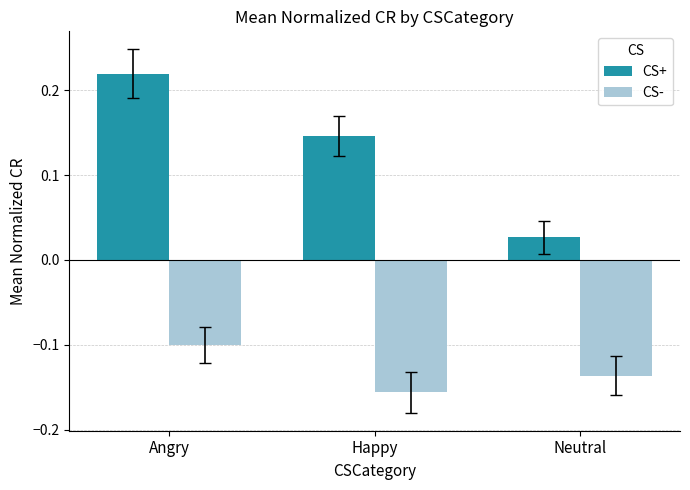

Is the value of CS+ at Neutral greater than the value of CS- at Happy?

Yes